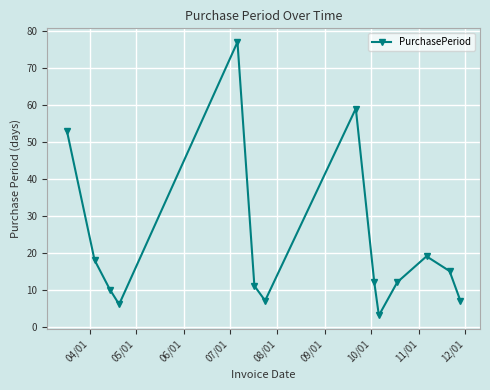

How many interior local valleys (lower than both neighbors) does the data have?

3